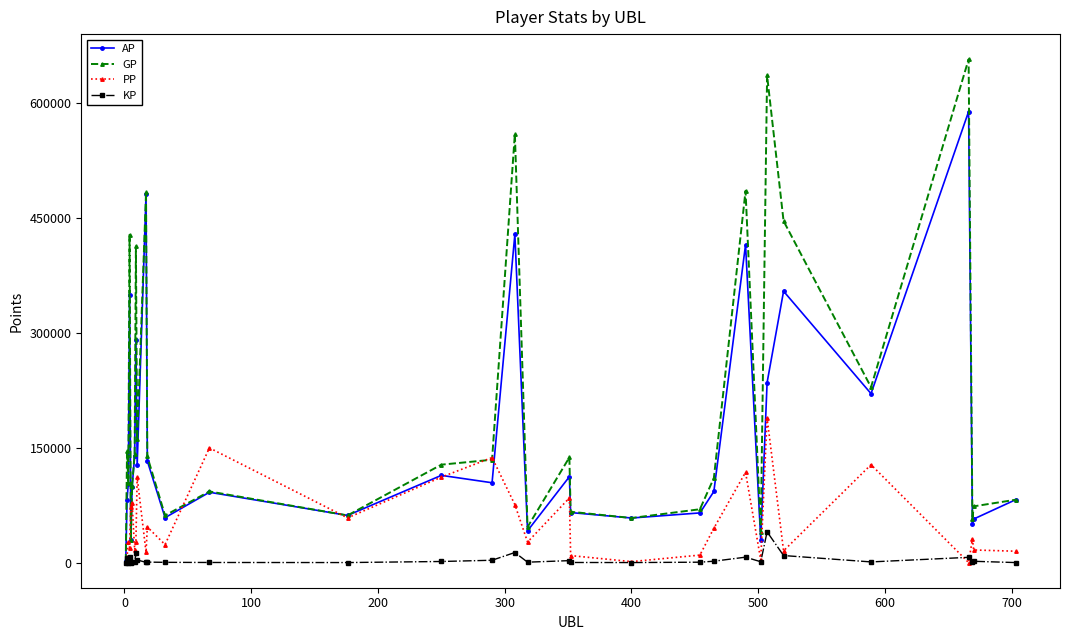

List the series in order of their overall mean, highest first.

GP, AP, PP, KP